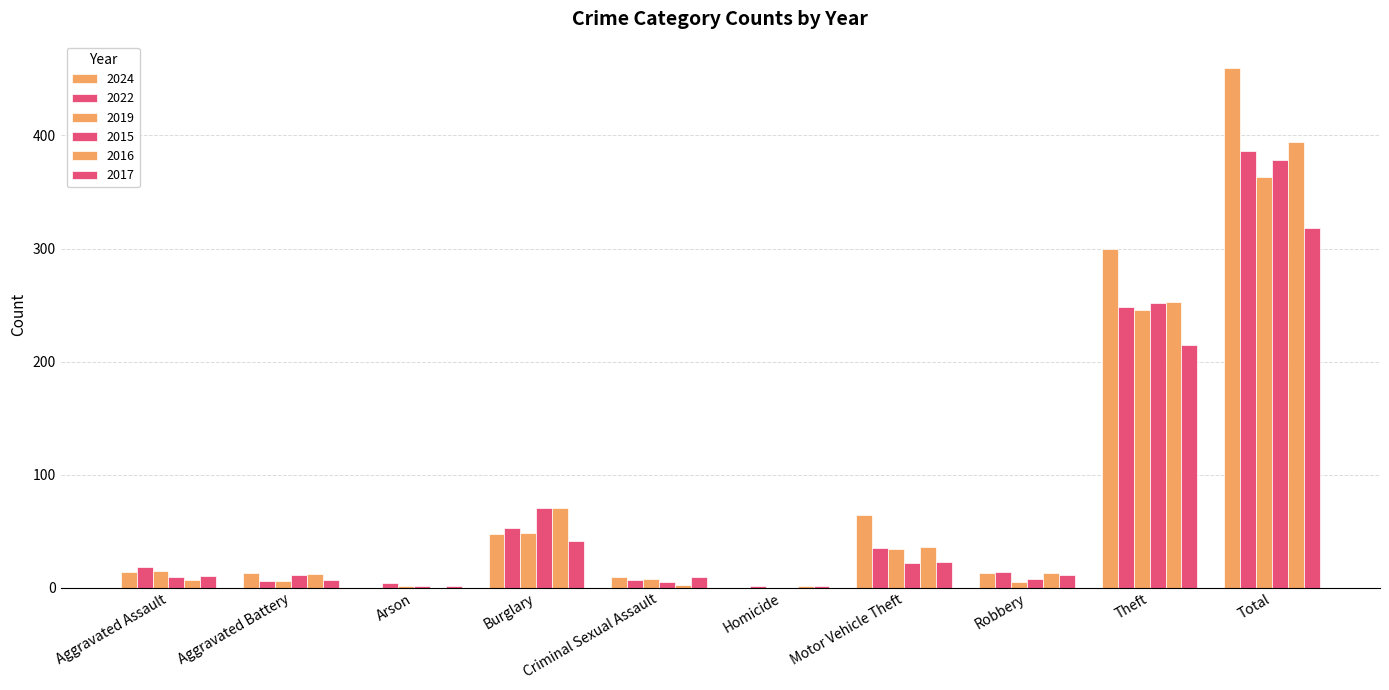

At how many categories does at least one series exceed 102?

2